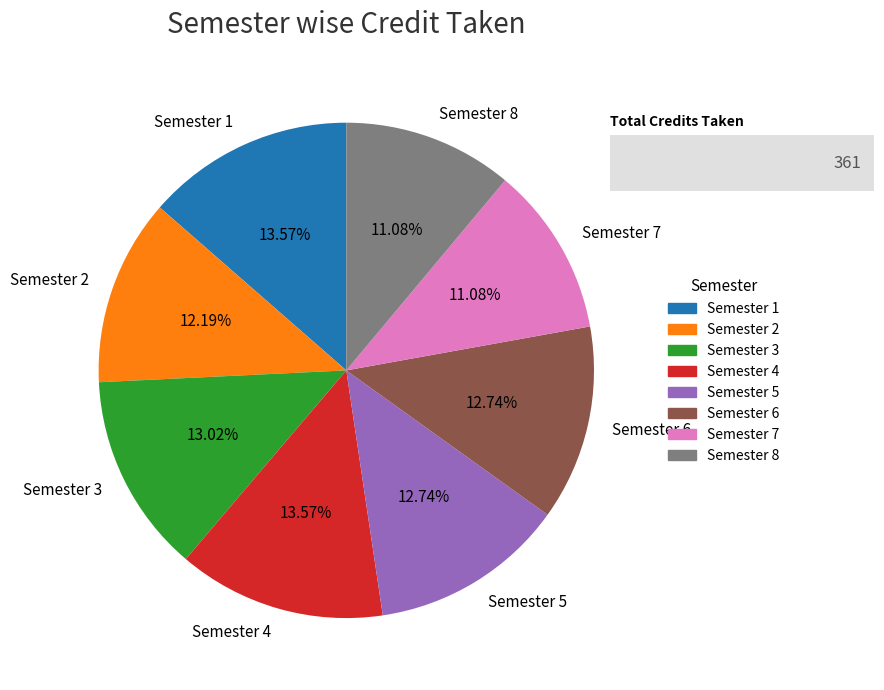

Does Semester 8 account for over 50% of the chart?

No